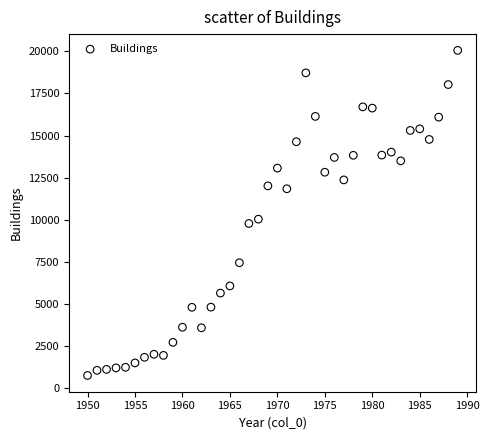

What is the range of X values (max minus min)?

39.0